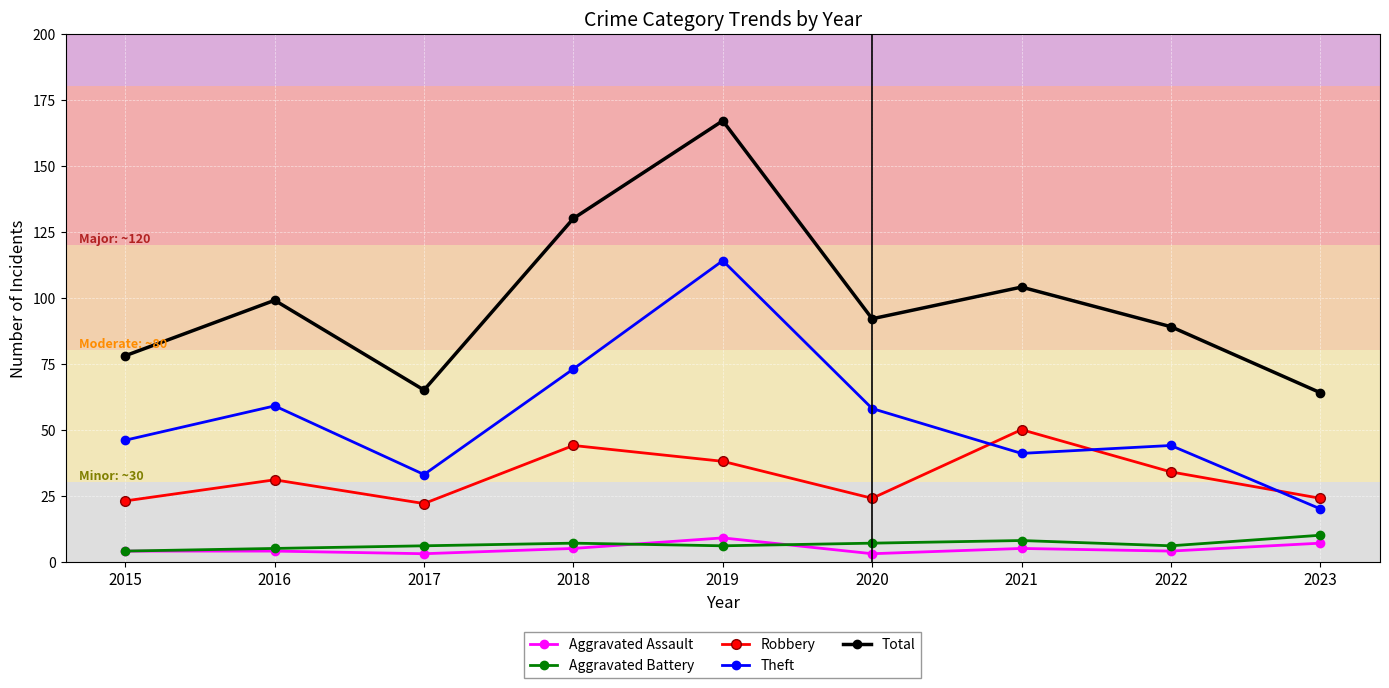

In Robbery, how many points are higher than both neighbors (excluding endpoints)?

3